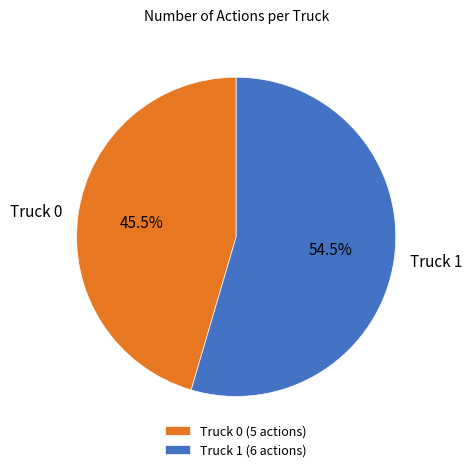

Rank the categories by value from lowest to highest.

Truck 0, Truck 1